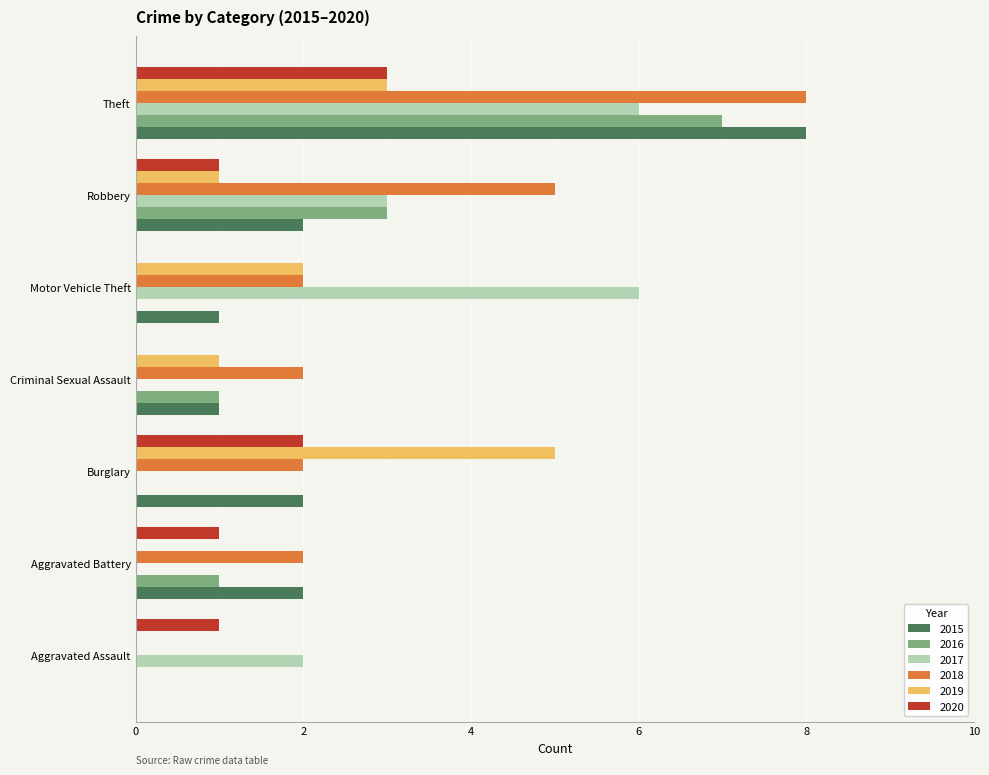

Which series has the largest total across all categories?

2018